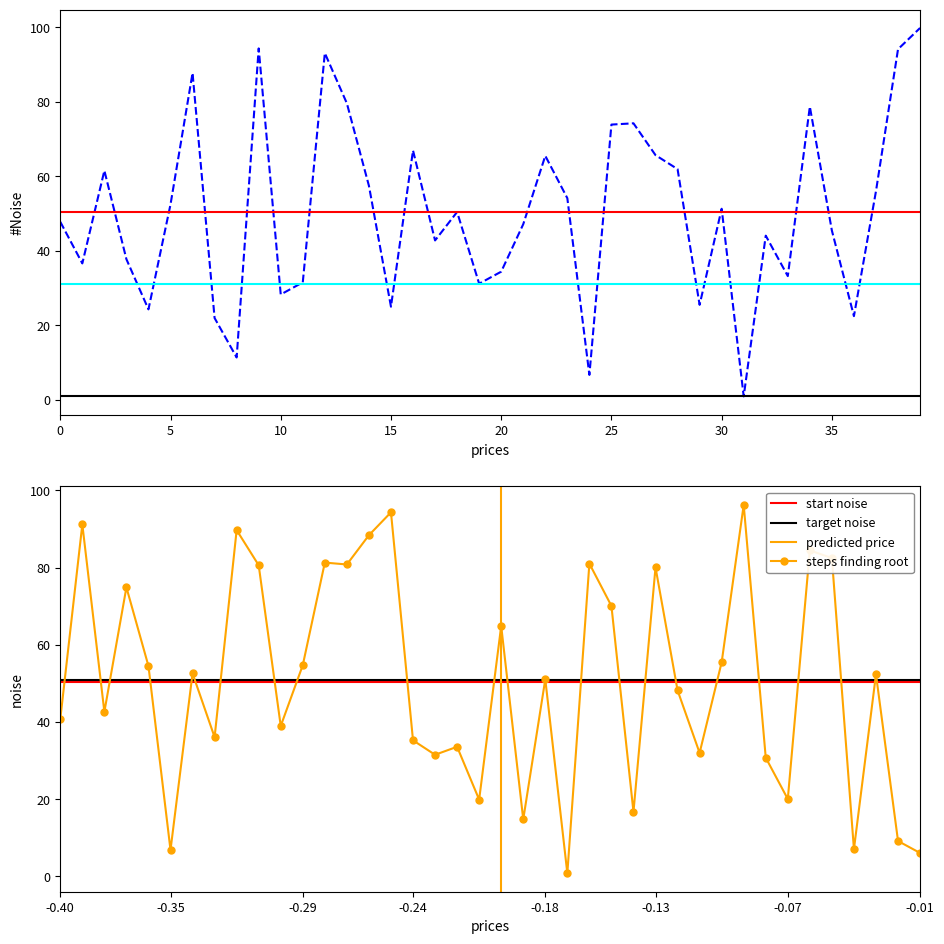

What is the maximum value for steps finding root?

96.3